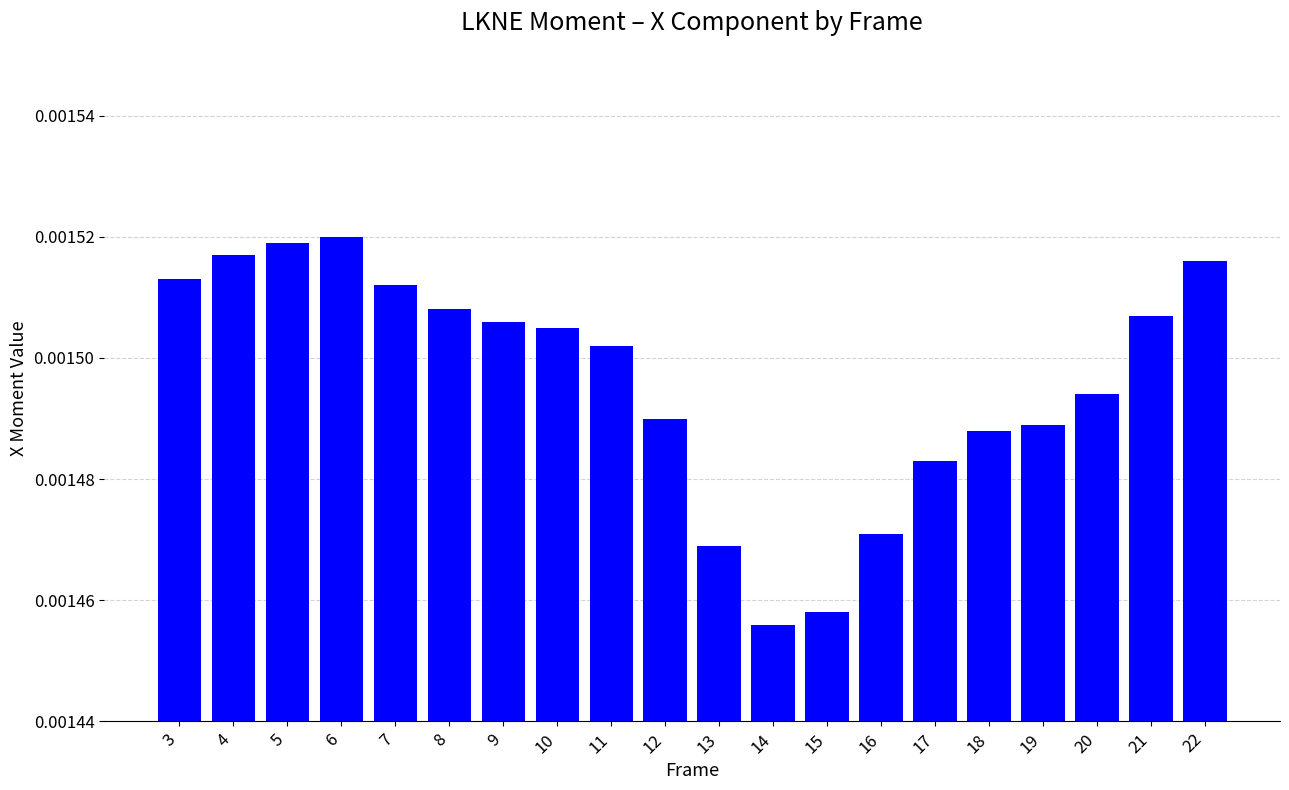

Are the bars grouped side by side (vs. stacked)?

No